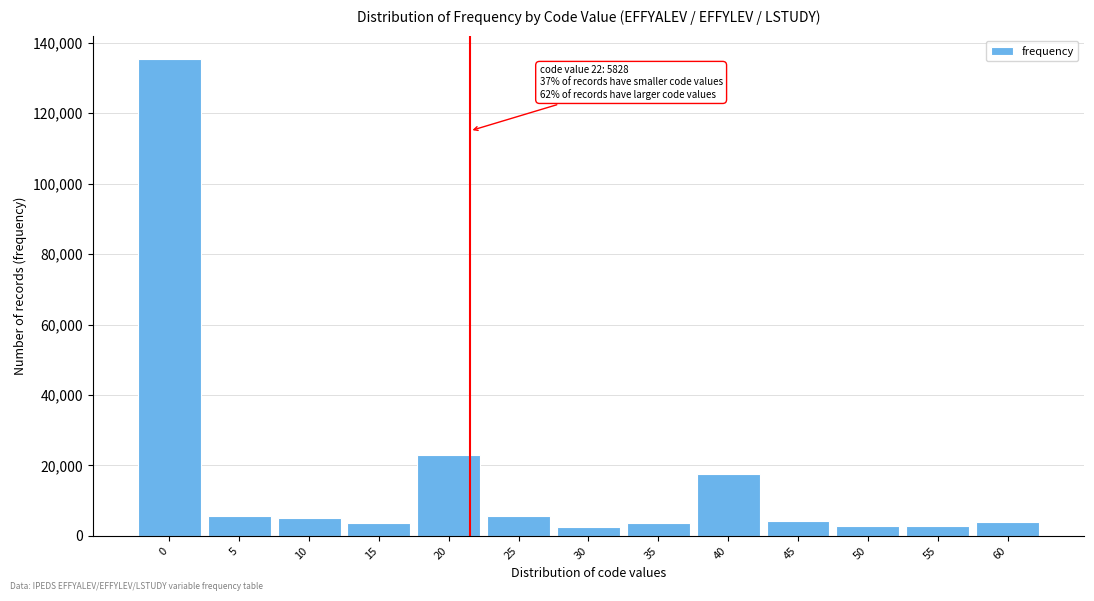

What is the value of the 12th bar from the left?

2904